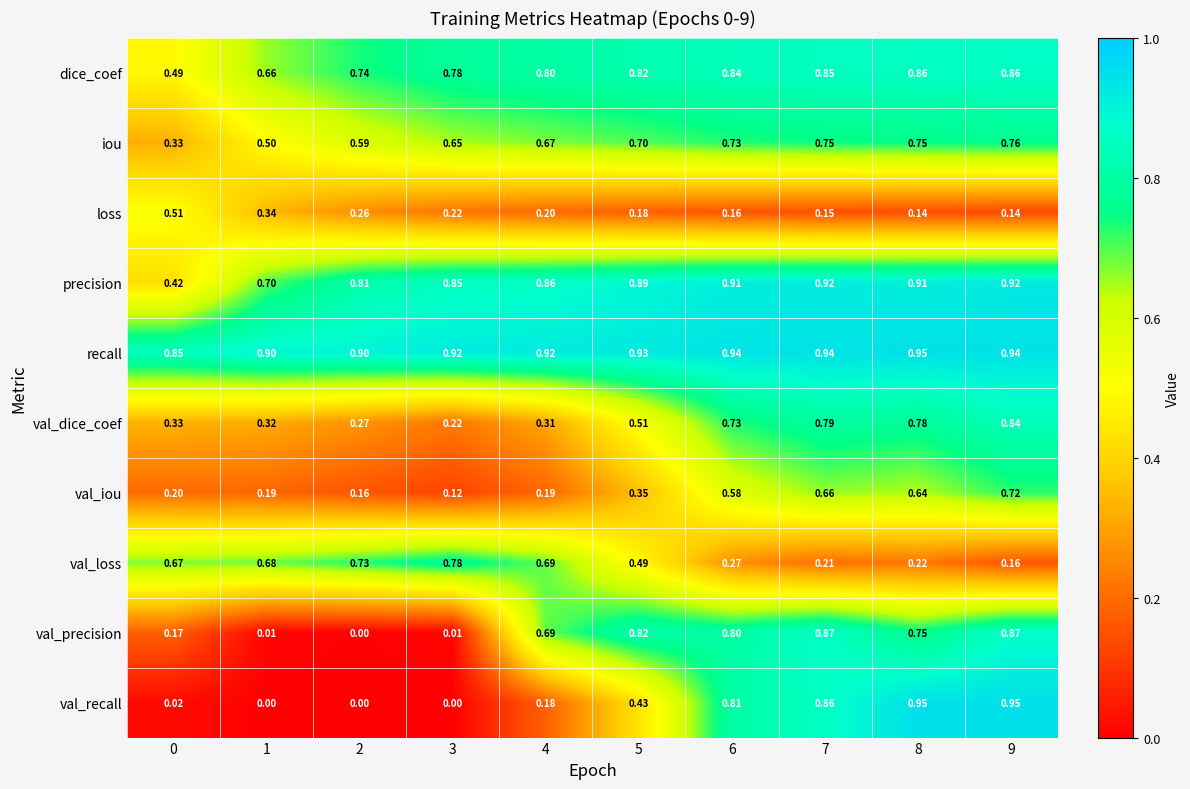

Which series has the largest range (max minus min)?

val_recall